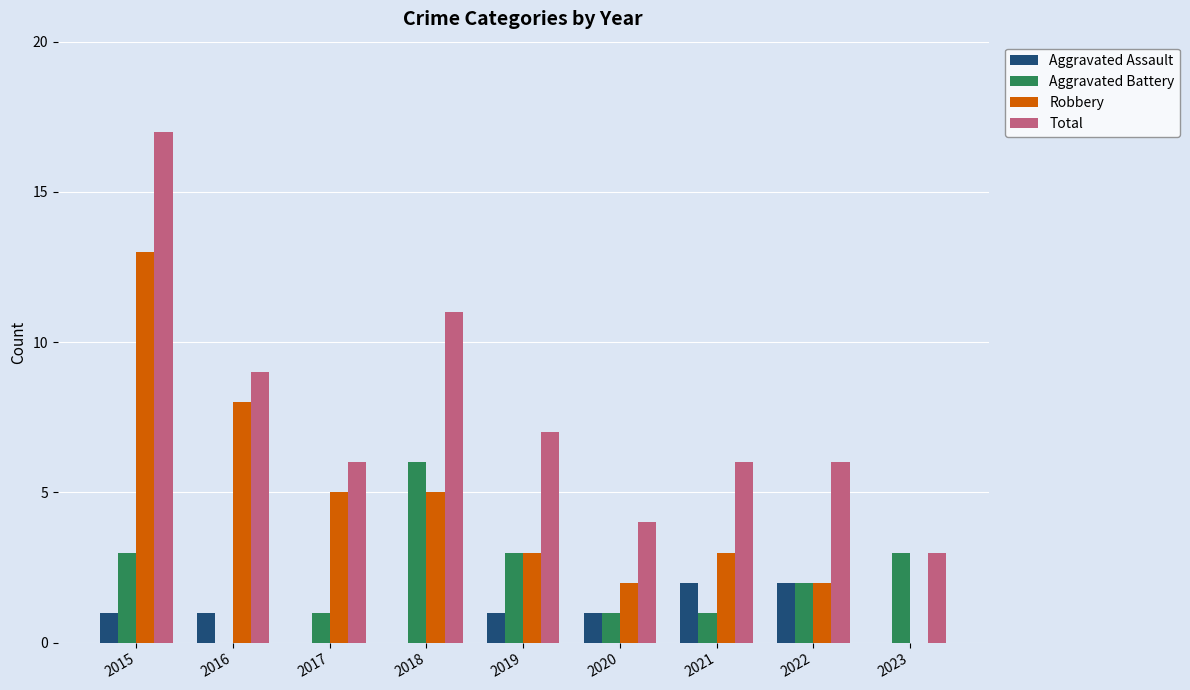

Is it true that Aggravated Battery equals 0 at 2020?

False